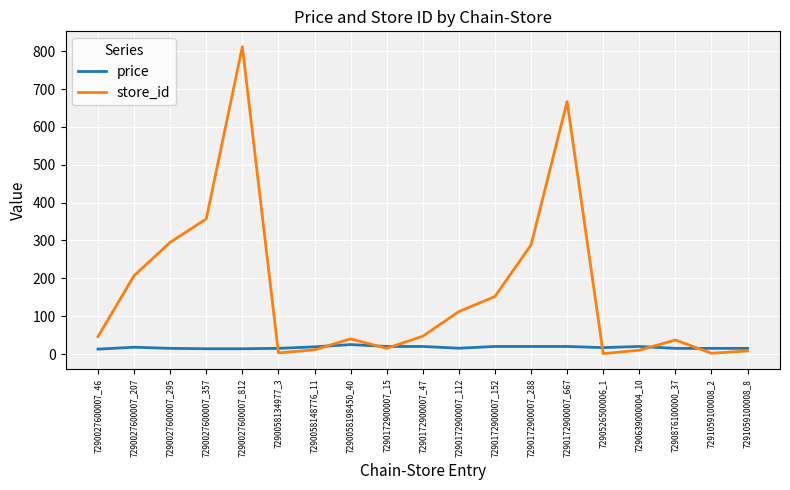

At which category is the sum across all series the highest?

7290027600007_812